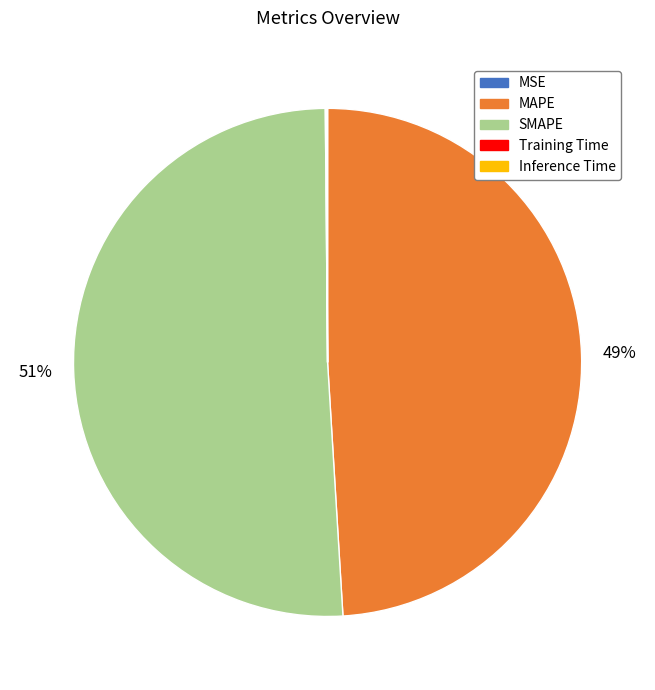

To the nearest percent, what is the combined percentage of MAPE and SMAPE?

100%